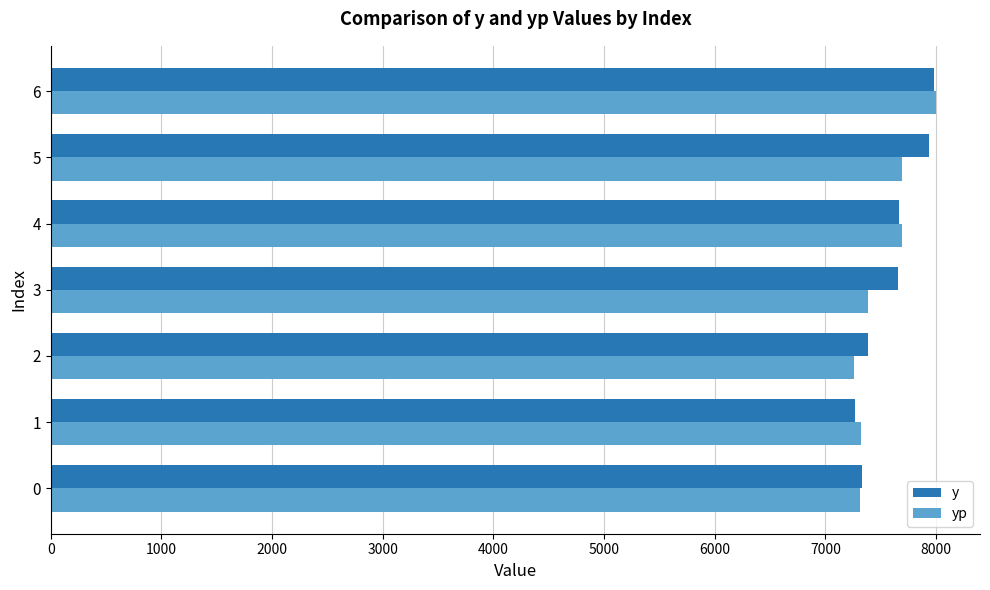

At which category is the sum across all series the highest?

6